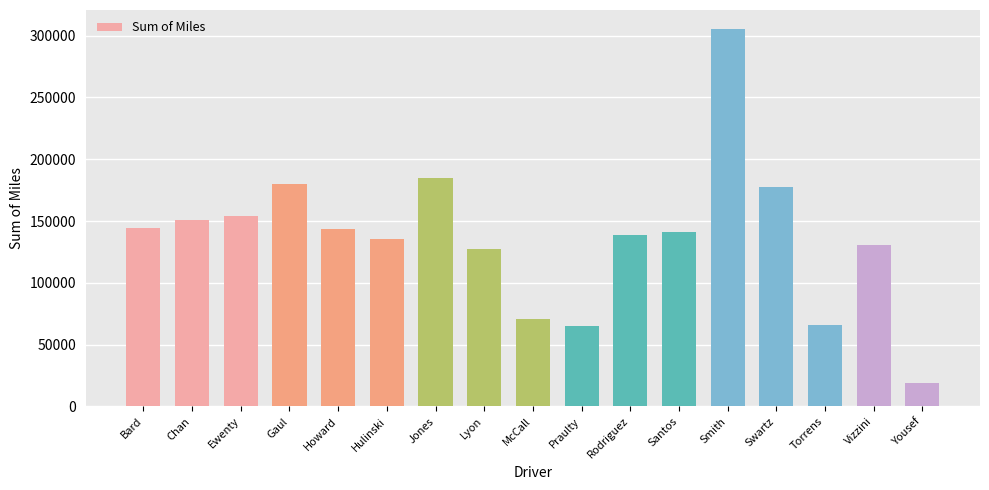

At which category does the chart reach its peak across all series?

Smith